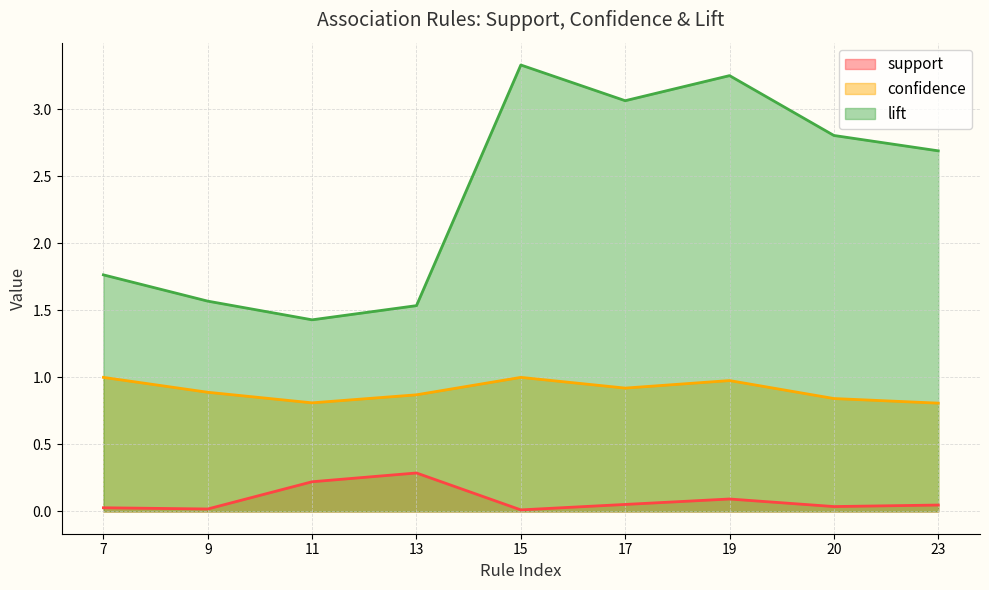

Does the chart have visible grid lines?

Yes